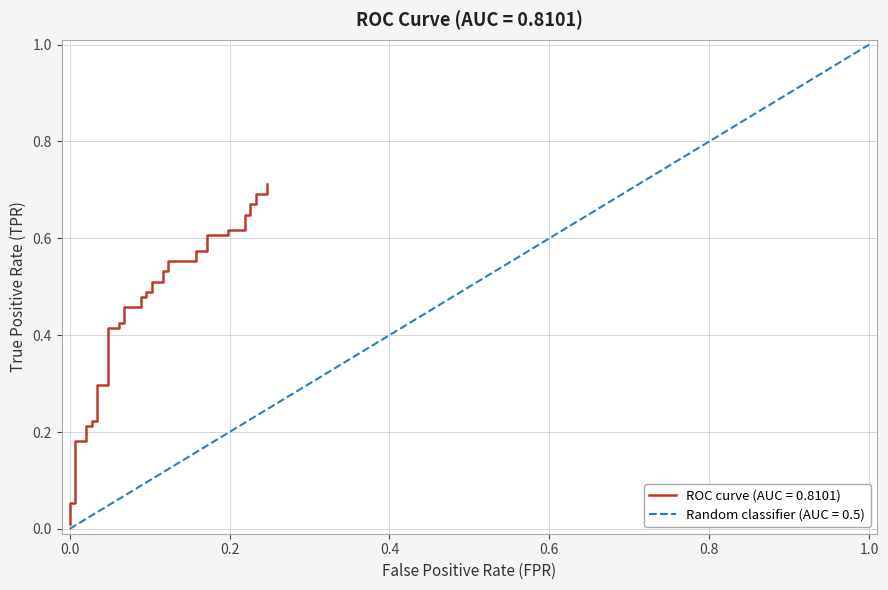

At how many categories does at least one series exceed 0?

40